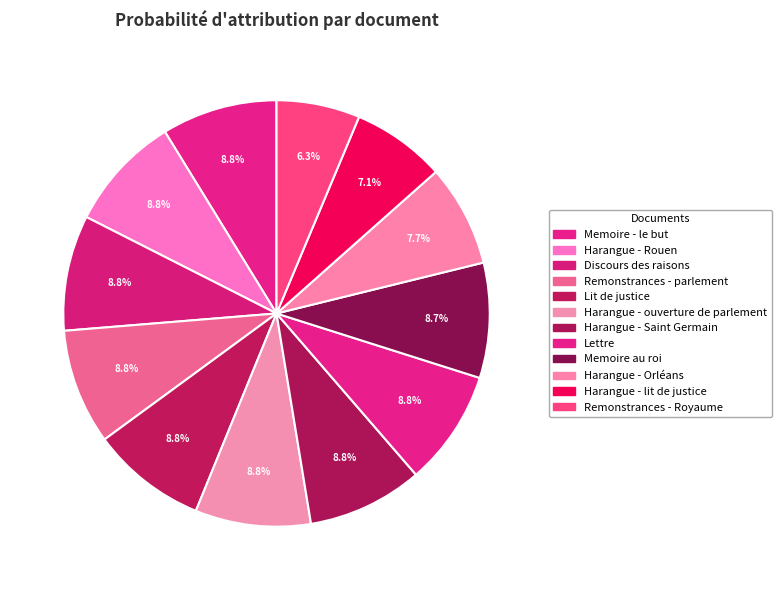

How many slices are in this pie chart?

12